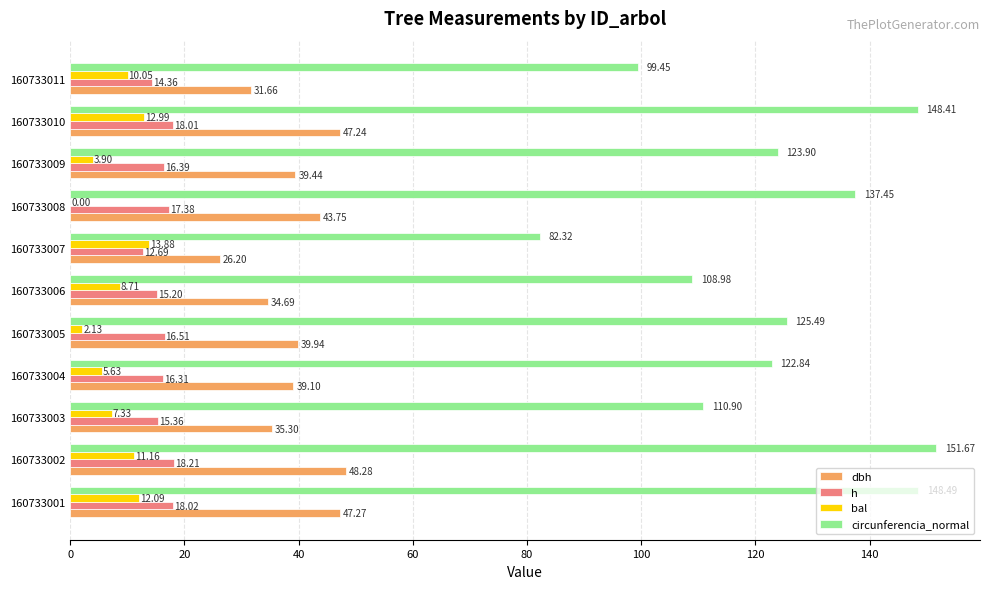

At which category is the sum across all series the highest?

160733002